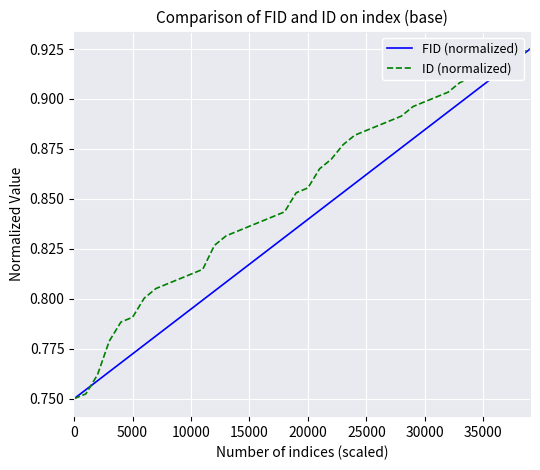

How many distinct data groups are displayed?

2